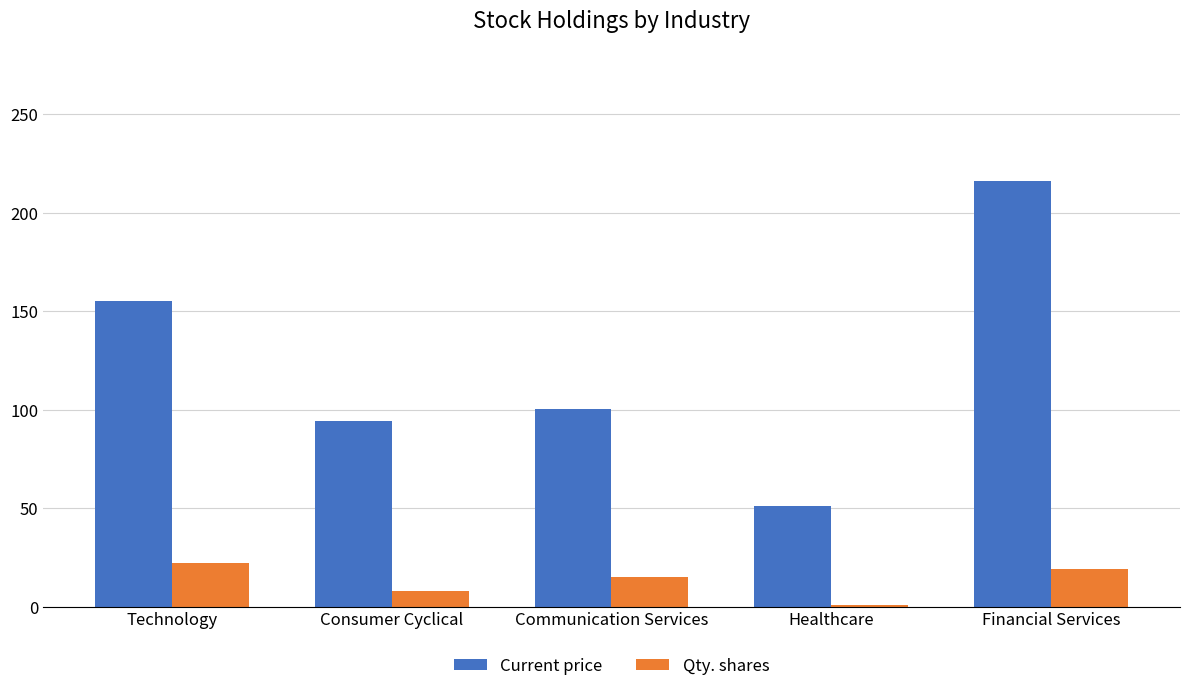

At how many categories does at least one series exceed 7?

5